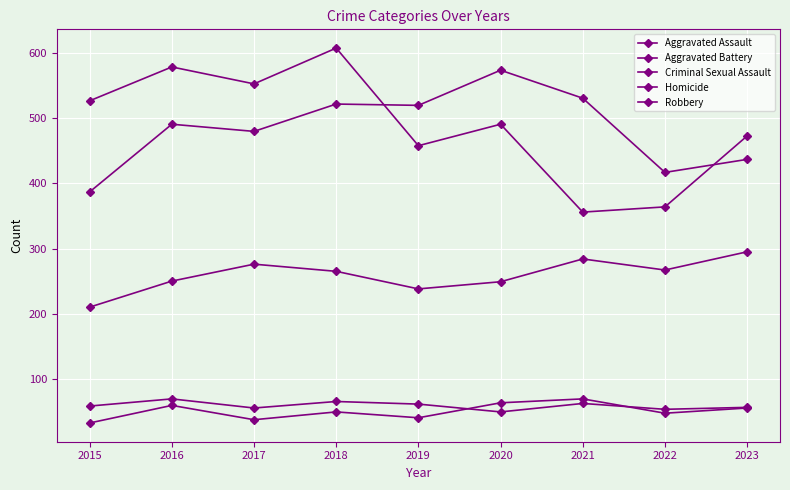

What is the difference between the Homicide values at 2023 and 2015?

23